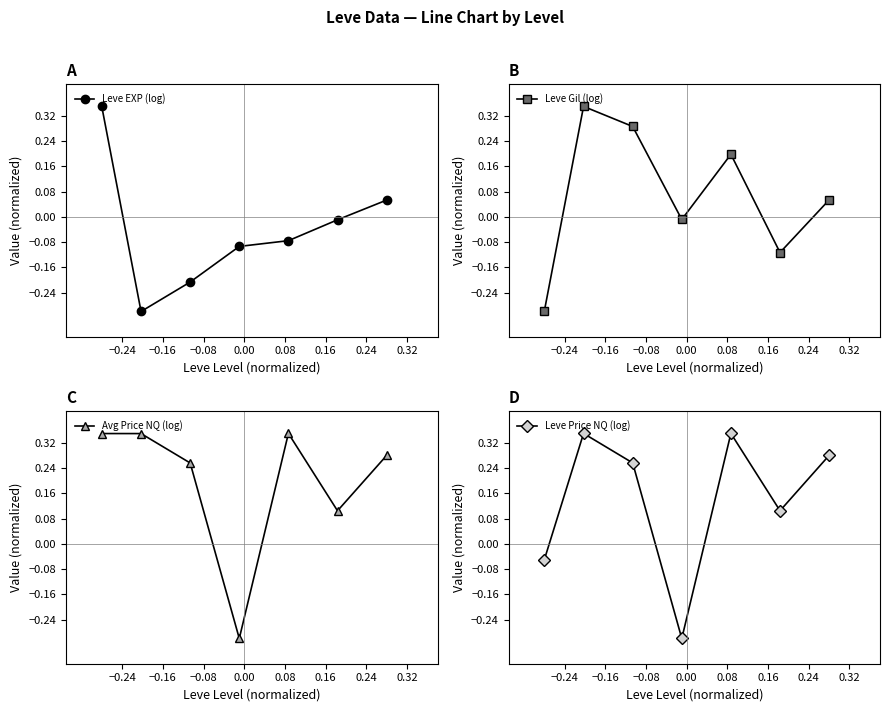

What is the minimum value shown in the chart?

-0.3